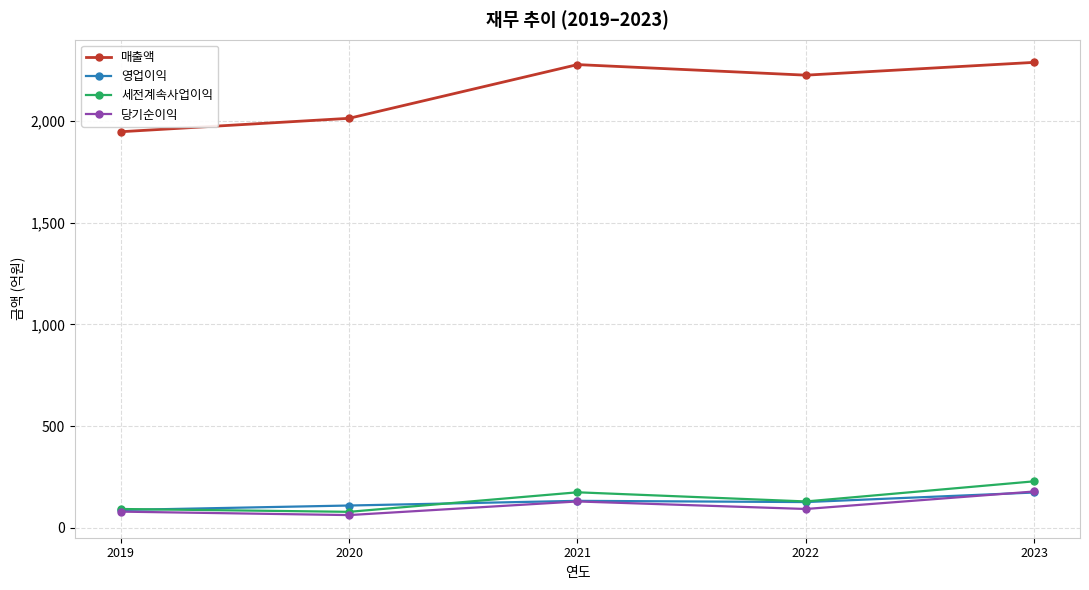

Where is the first local maximum for 당기순이익?

2021